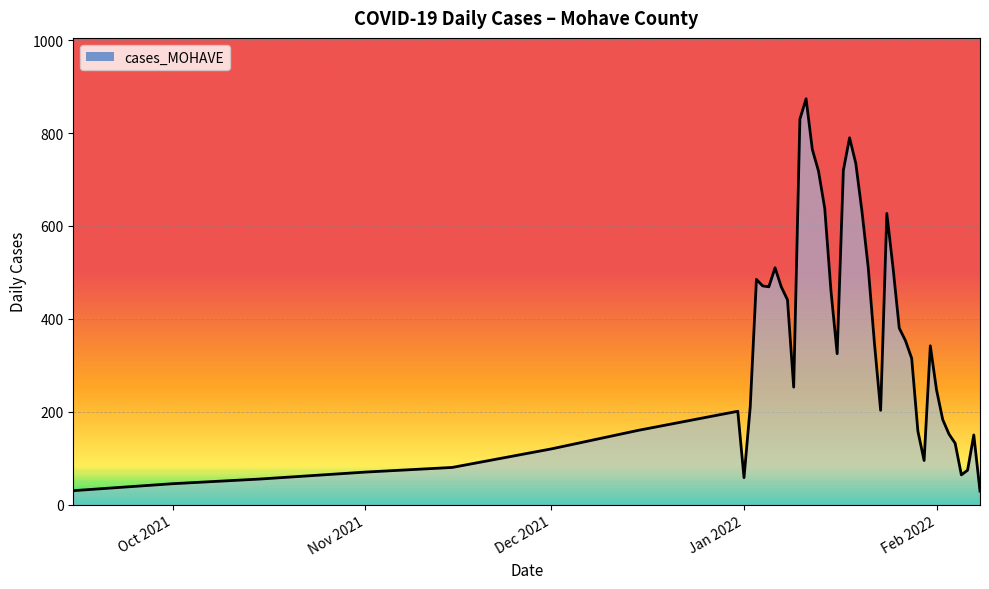

What is the greatest value displayed?

874